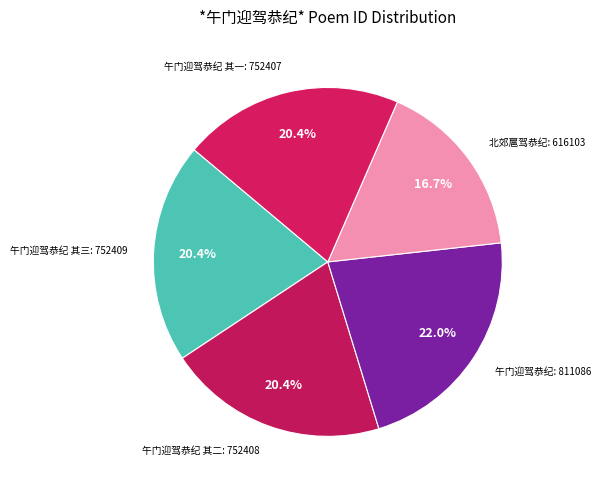

What is the ratio of the value at 午门迎驾恭纪 to the value at 午门迎驾恭纪 其二?

1.1